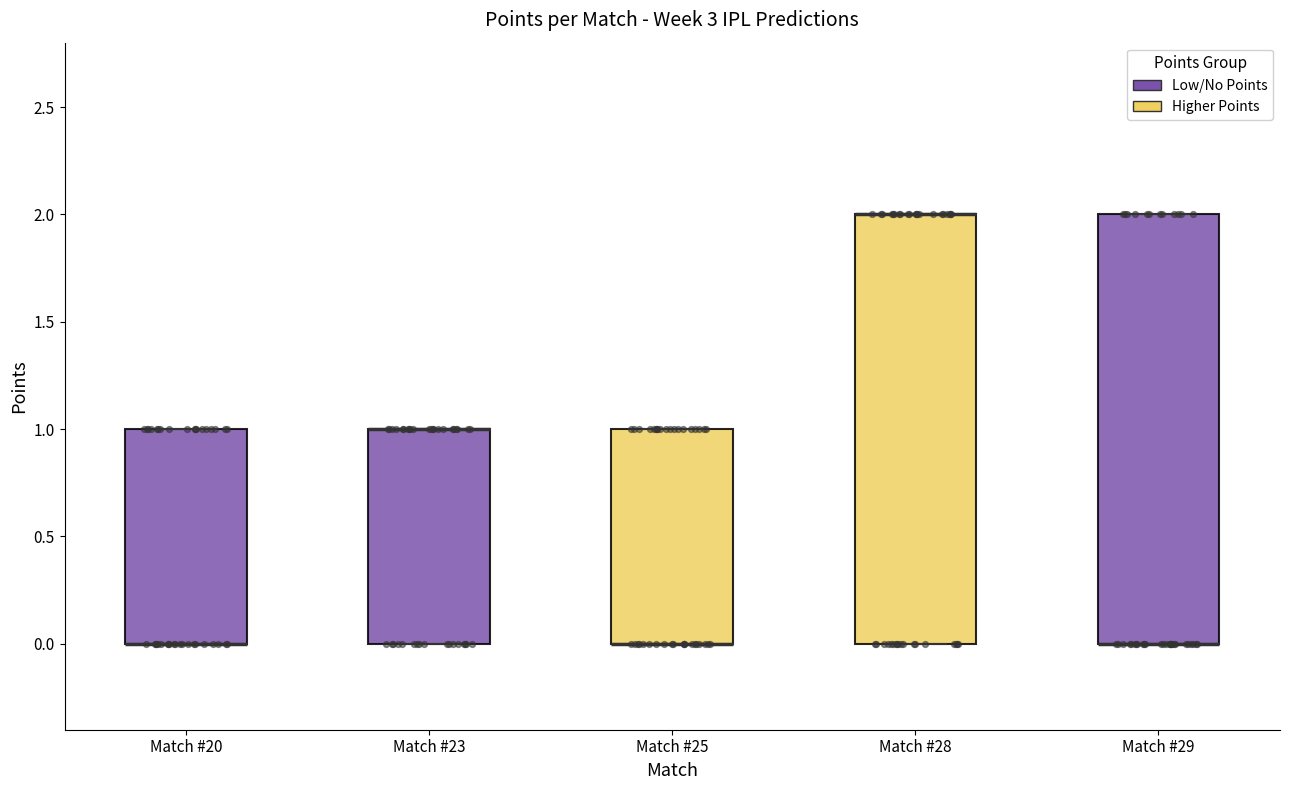

Where is the upper edge of the box for Match #20 on the y-axis? The values are not printed on the chart, so give them approximately, as read against the axis.

1